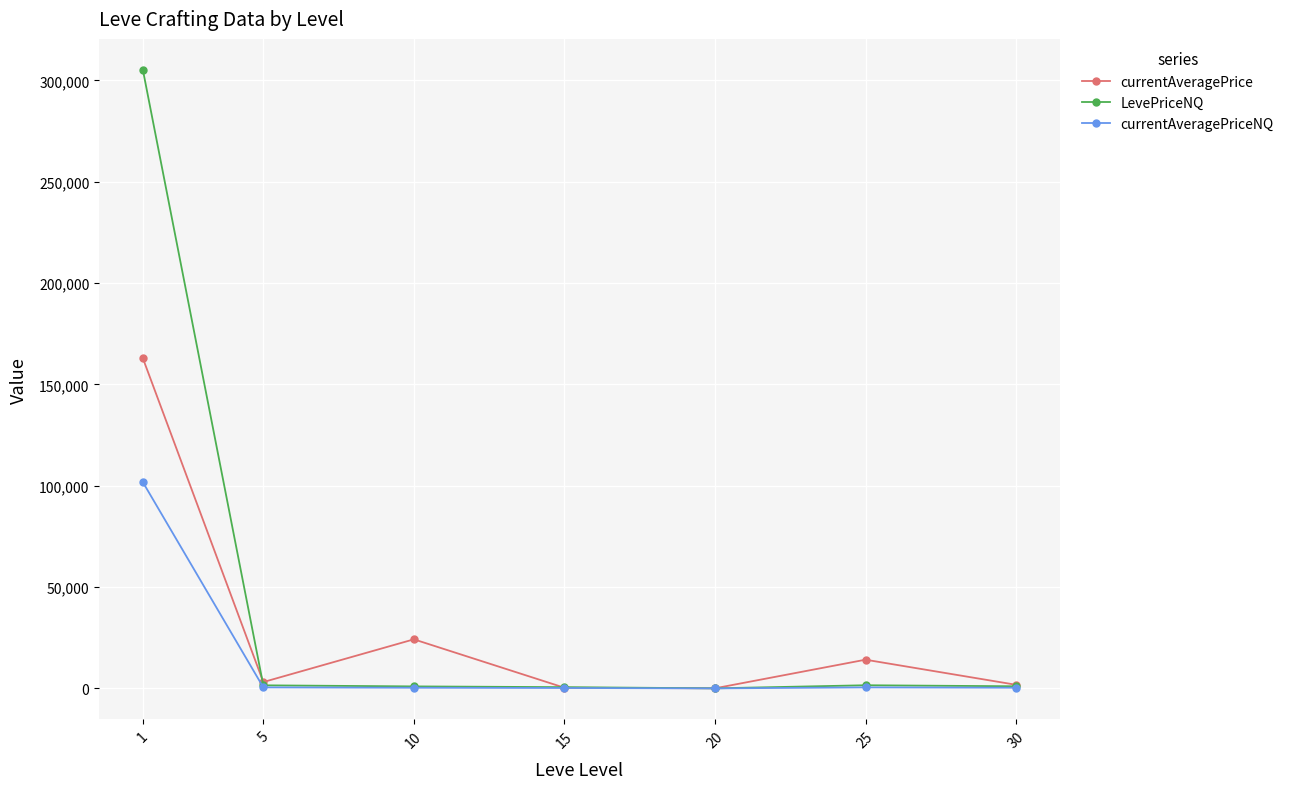

In currentAveragePrice, how many points are higher than both neighbors (excluding endpoints)?

2